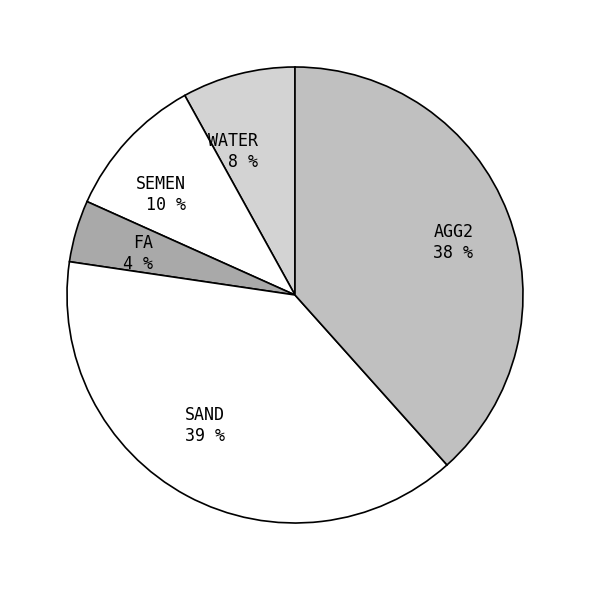

The WATER slice represents 1% of the pie. True or false?

False